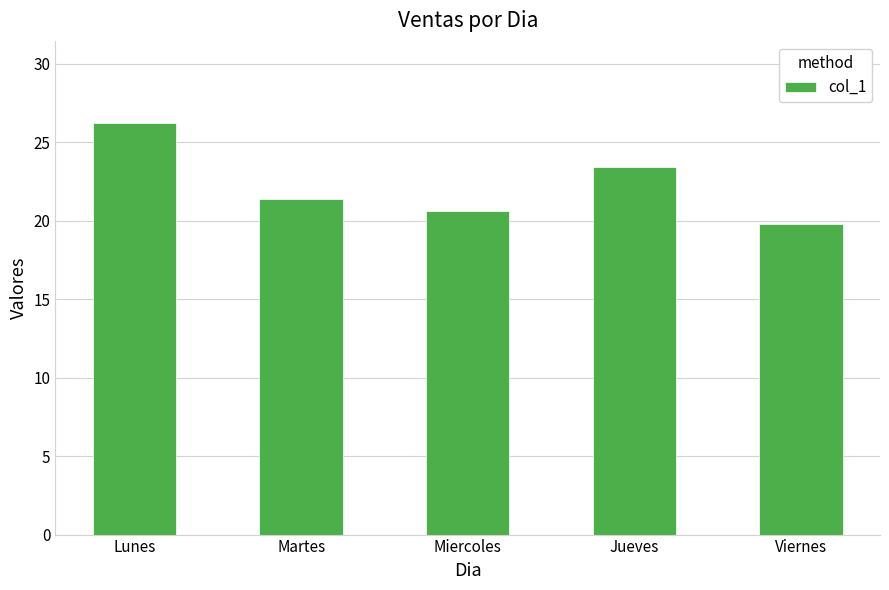

The chart shows a value of 6.2 at Martes. True or false?

False